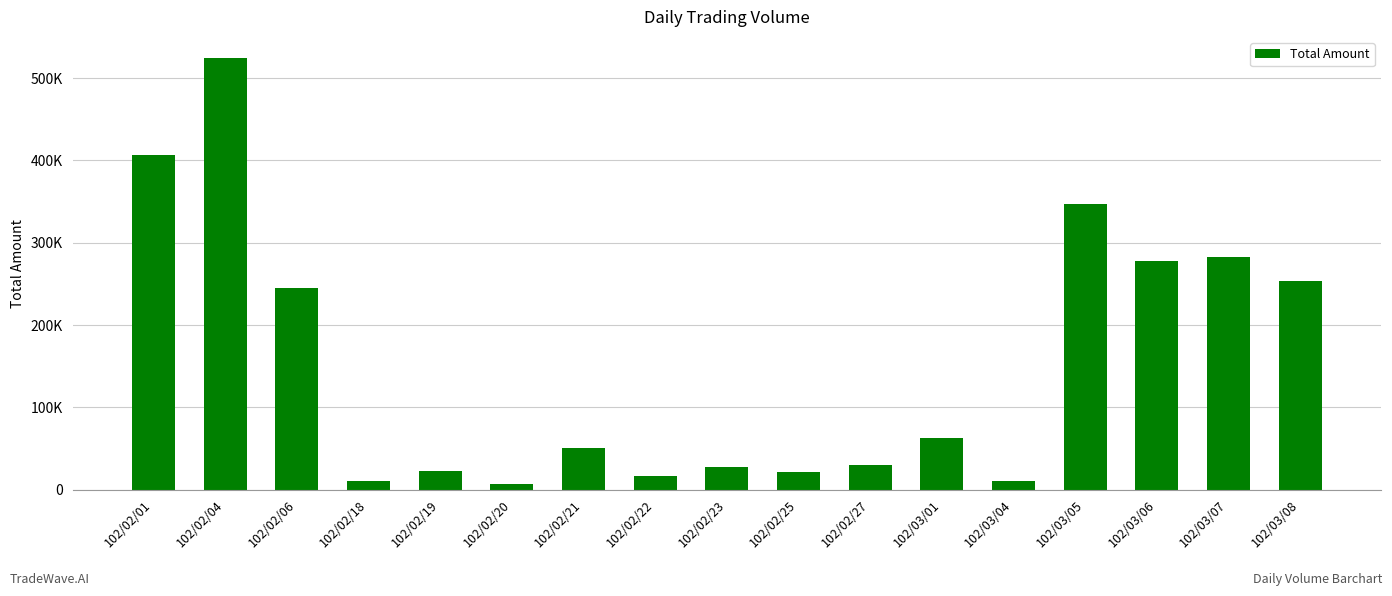

Rank the categories by value from highest to lowest.

102/02/04, 102/02/01, 102/03/05, 102/03/07, 102/03/06, 102/03/08, 102/02/06, 102/03/01, 102/02/21, 102/02/27, 102/02/23, 102/02/19, 102/02/25, 102/02/22, 102/03/04, 102/02/18, 102/02/20